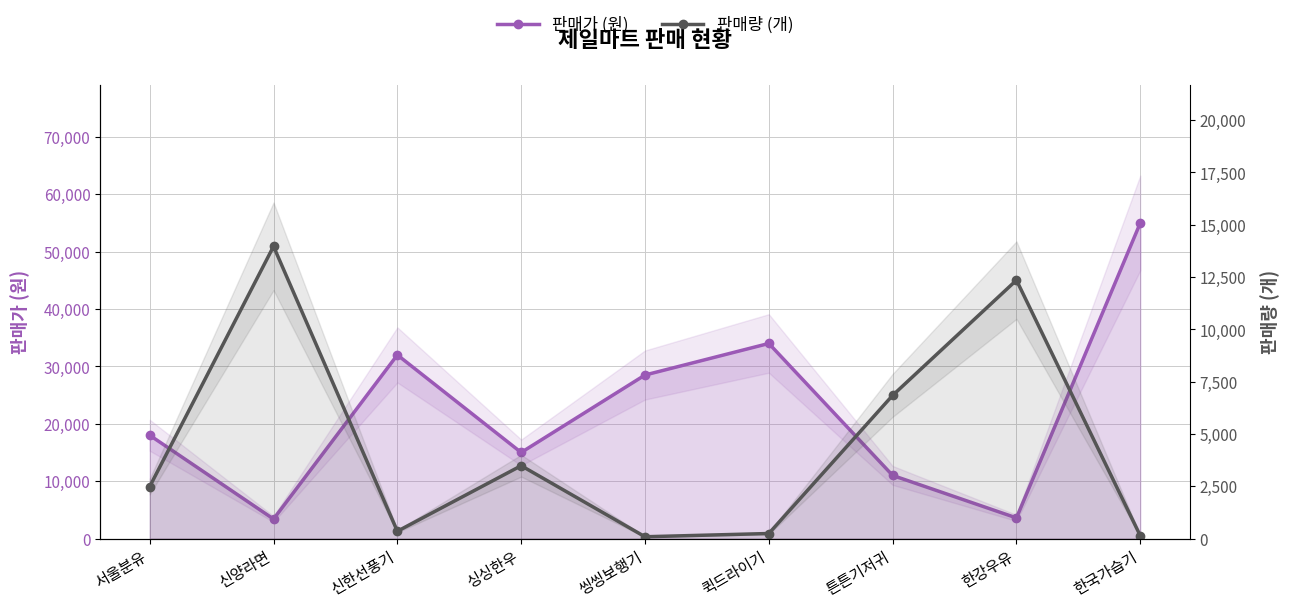

Which has a higher value, 신양라면 or 한국가습기?

한국가습기